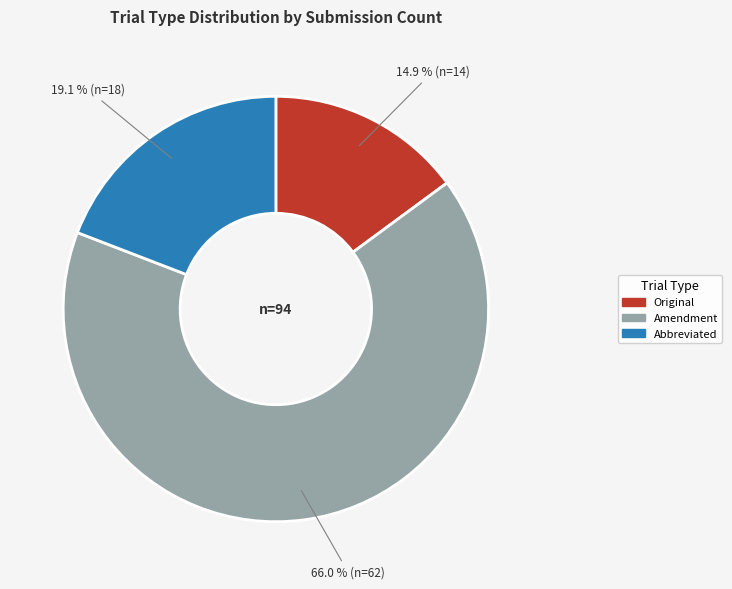

Which category accounts for the majority?

Amendment